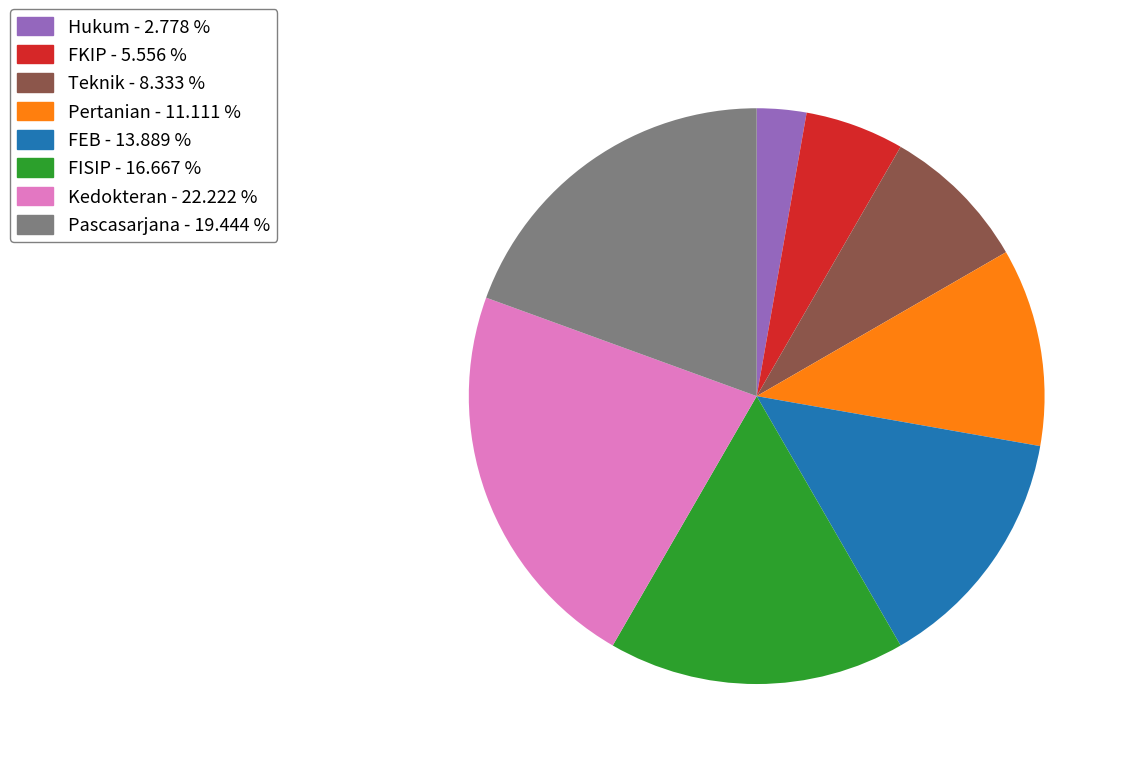

Which category has the smallest portion of the pie?

Hukum